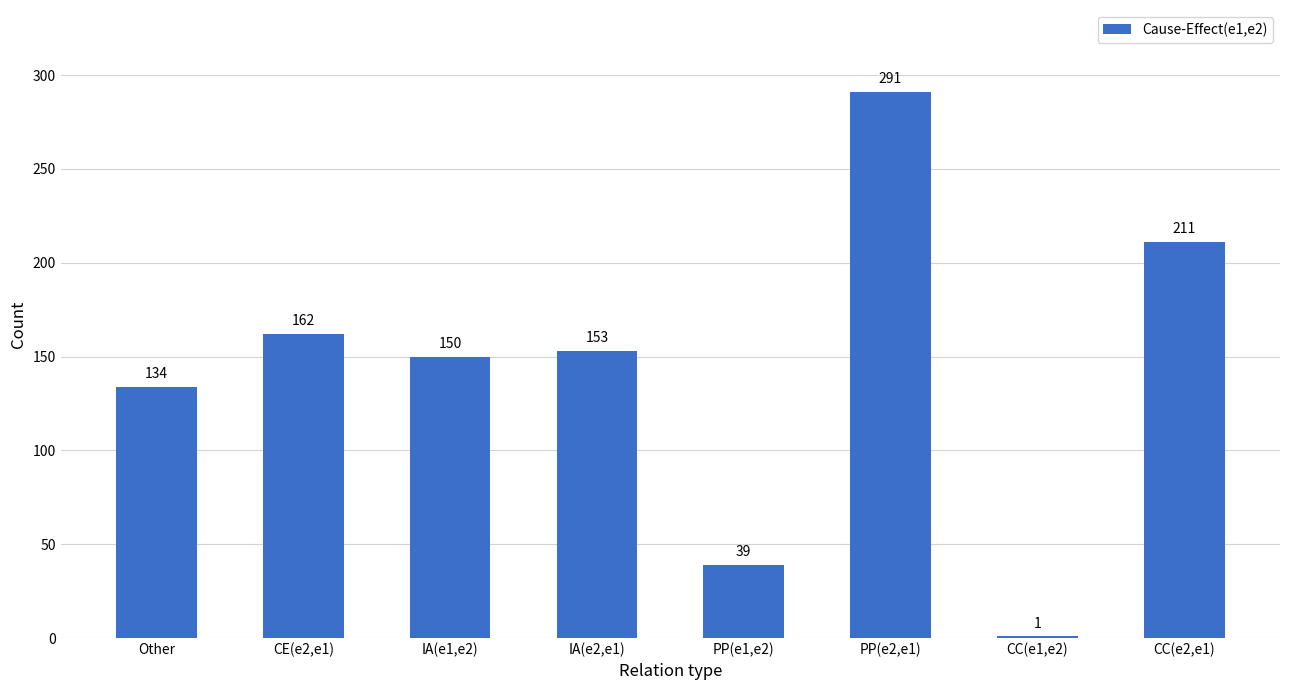

True or false: the data shows 150 at IA(e1,e2).

True